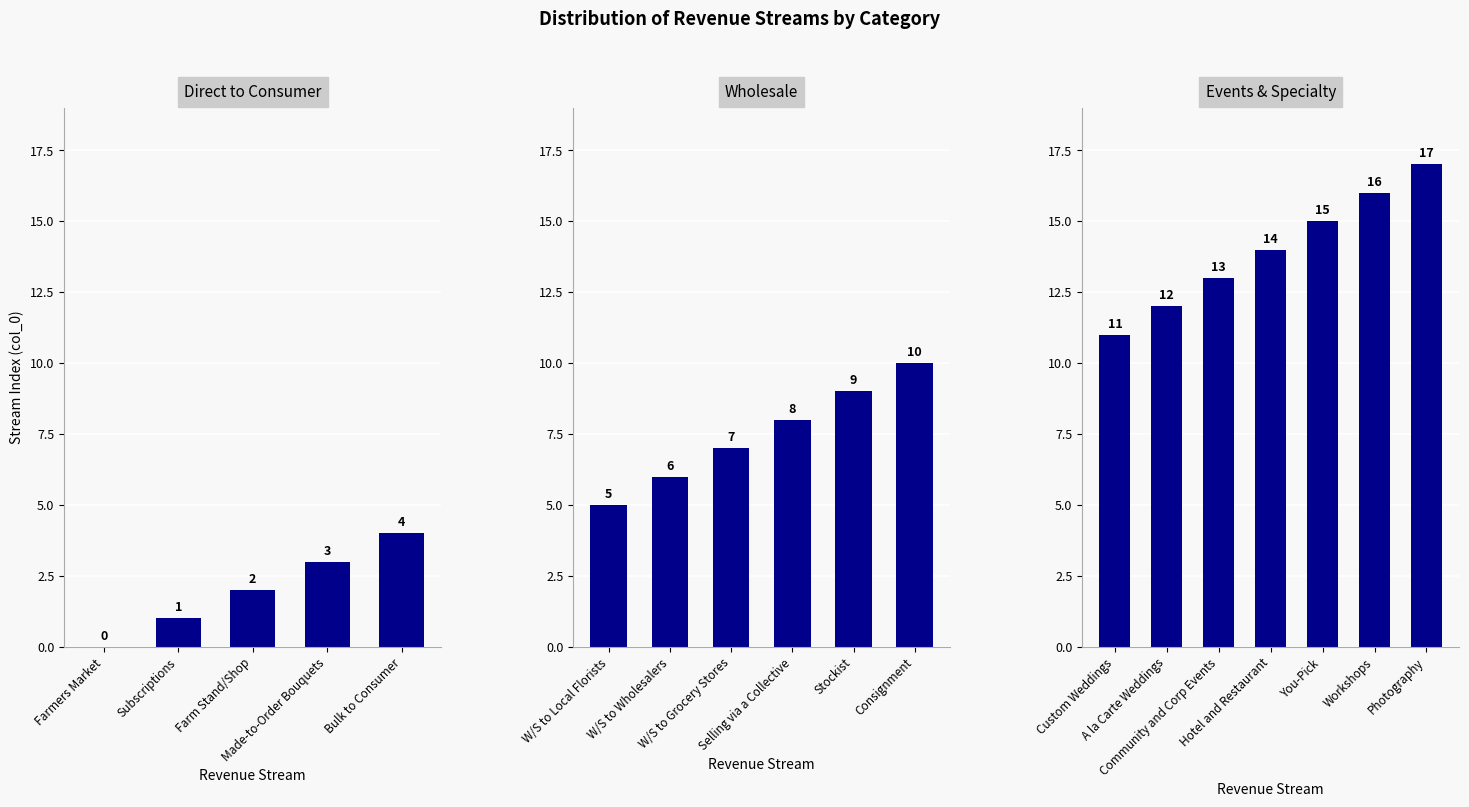

Rank the categories by value from lowest to highest.

Farmers Market, Subscriptions, Farm Stand/Shop, Made-to-Order Bouquets, Bulk to Consumer, W/S to Local Florists, W/S to Wholesalers, W/S to Grocery Stores, Selling via a Collective, Stockist, Consignment, Custom Weddings, A la Carte Weddings, Community and Corp Events, Hotel and Restaurant, You-Pick, Workshops, Photography